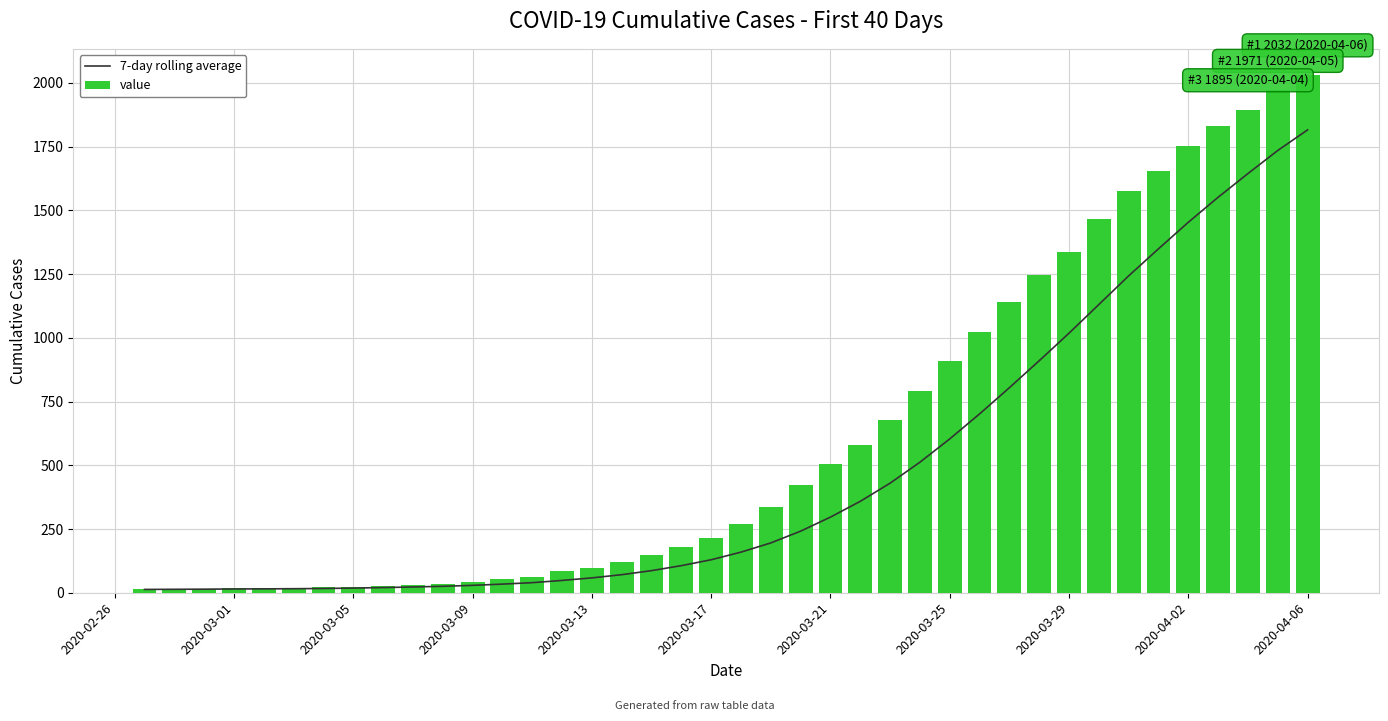

What is the sum of all value values?

24656